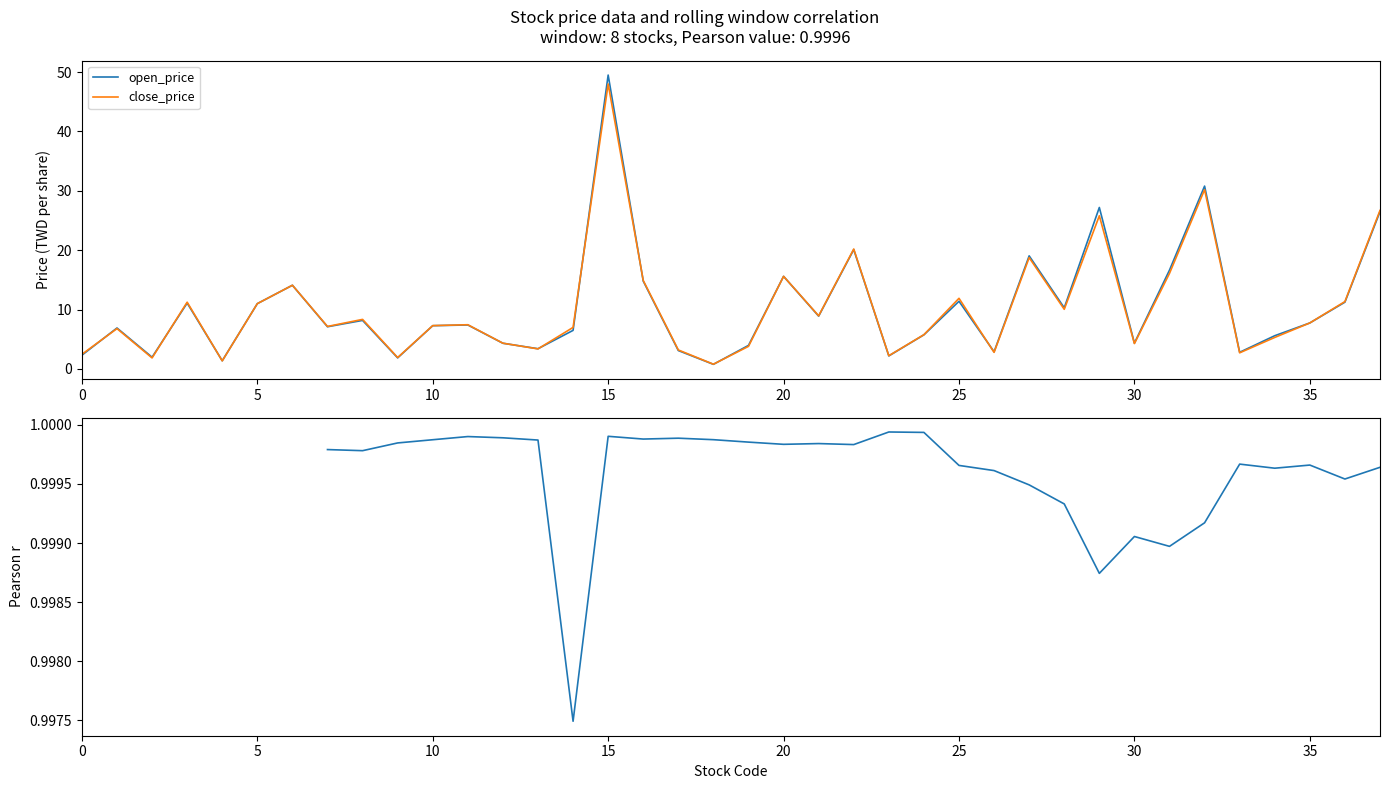

True or false: close_price and rolling_corr(open,close) cross at least once.

True